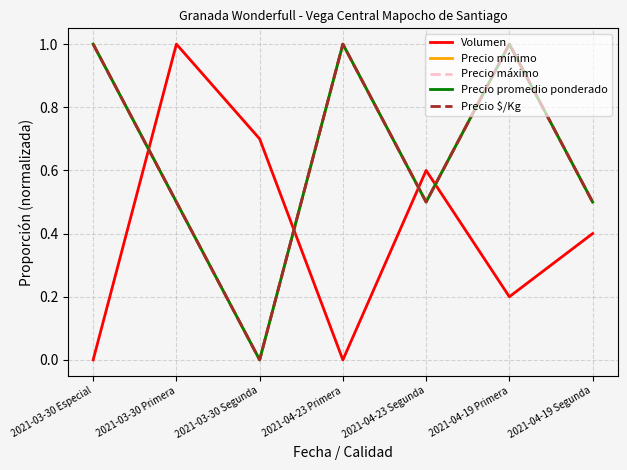

What is the label of the 3rd point from the left?

2021-03-30 Segunda